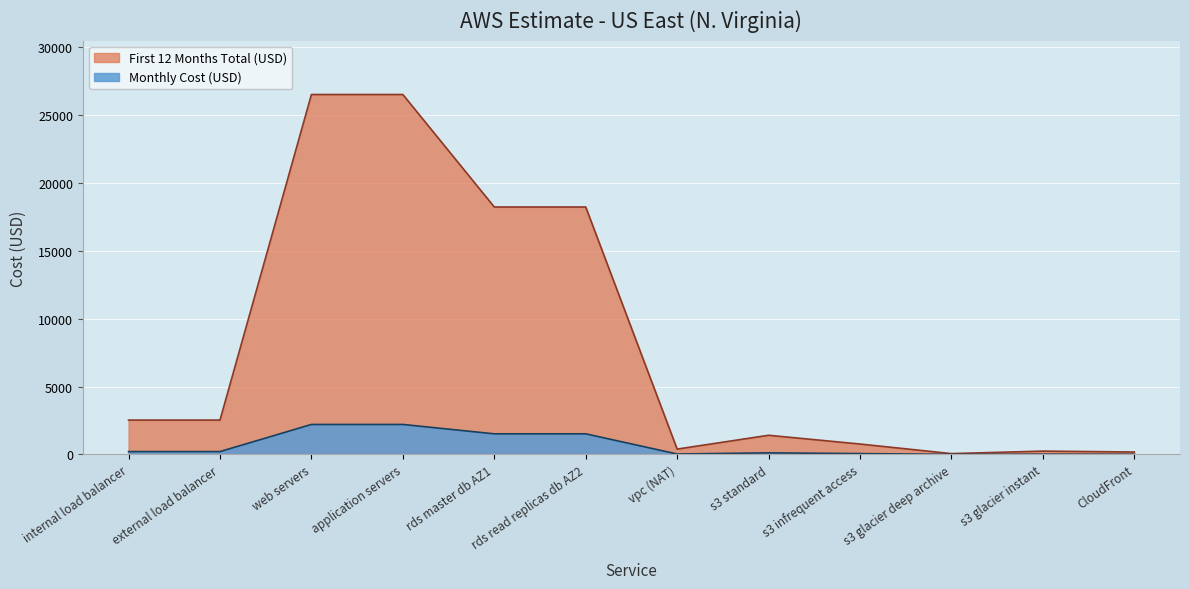

At how many categories does at least one series exceed 7235?

4